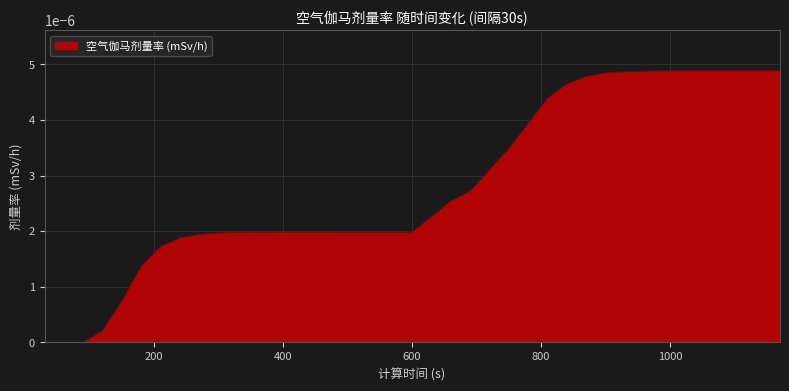

Does the chart display data point markers on the line(s)?

No